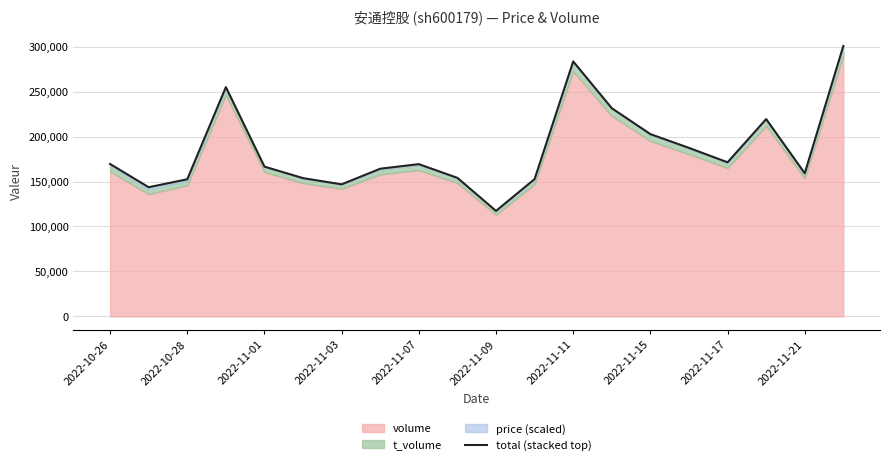

What is the sum of the values at 18 and 13?

390805